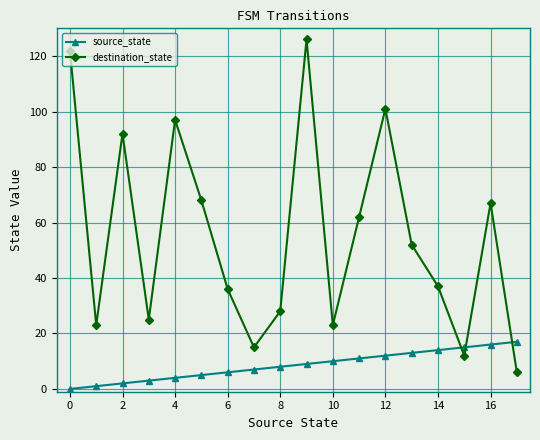

What is the lowest value of the destination_state series?

6